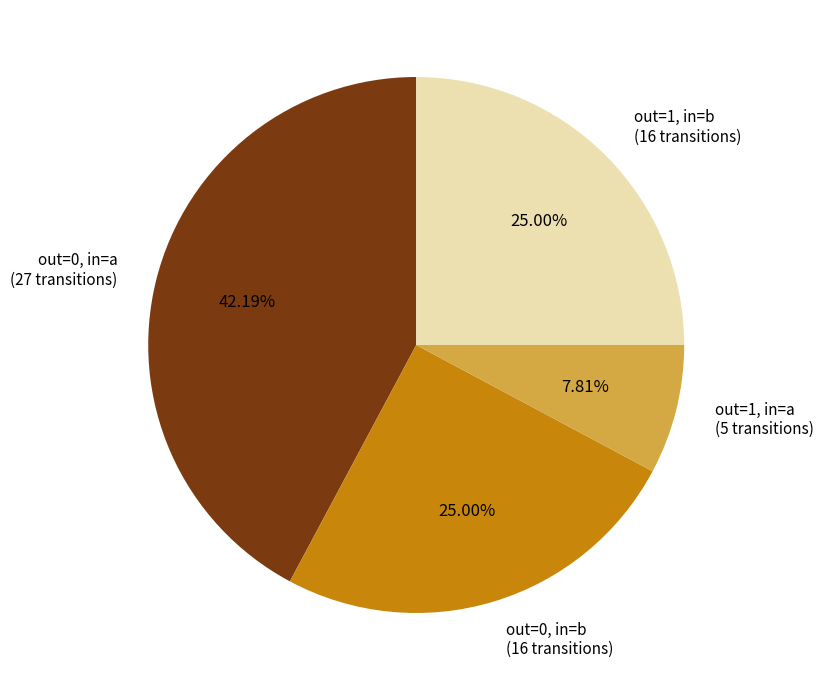

Does out=0, in=b (16 transitions) represent more than half of the total?

No